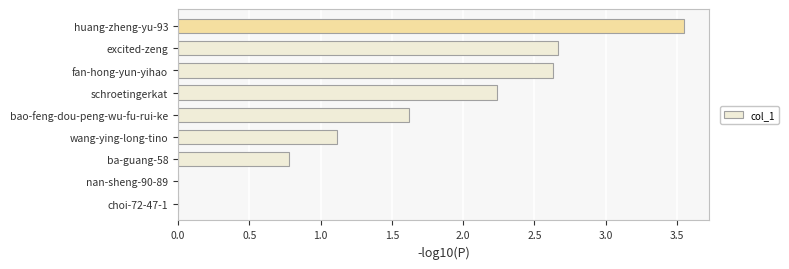

The value at ba-guang-58 is 0.2. True or false?

False